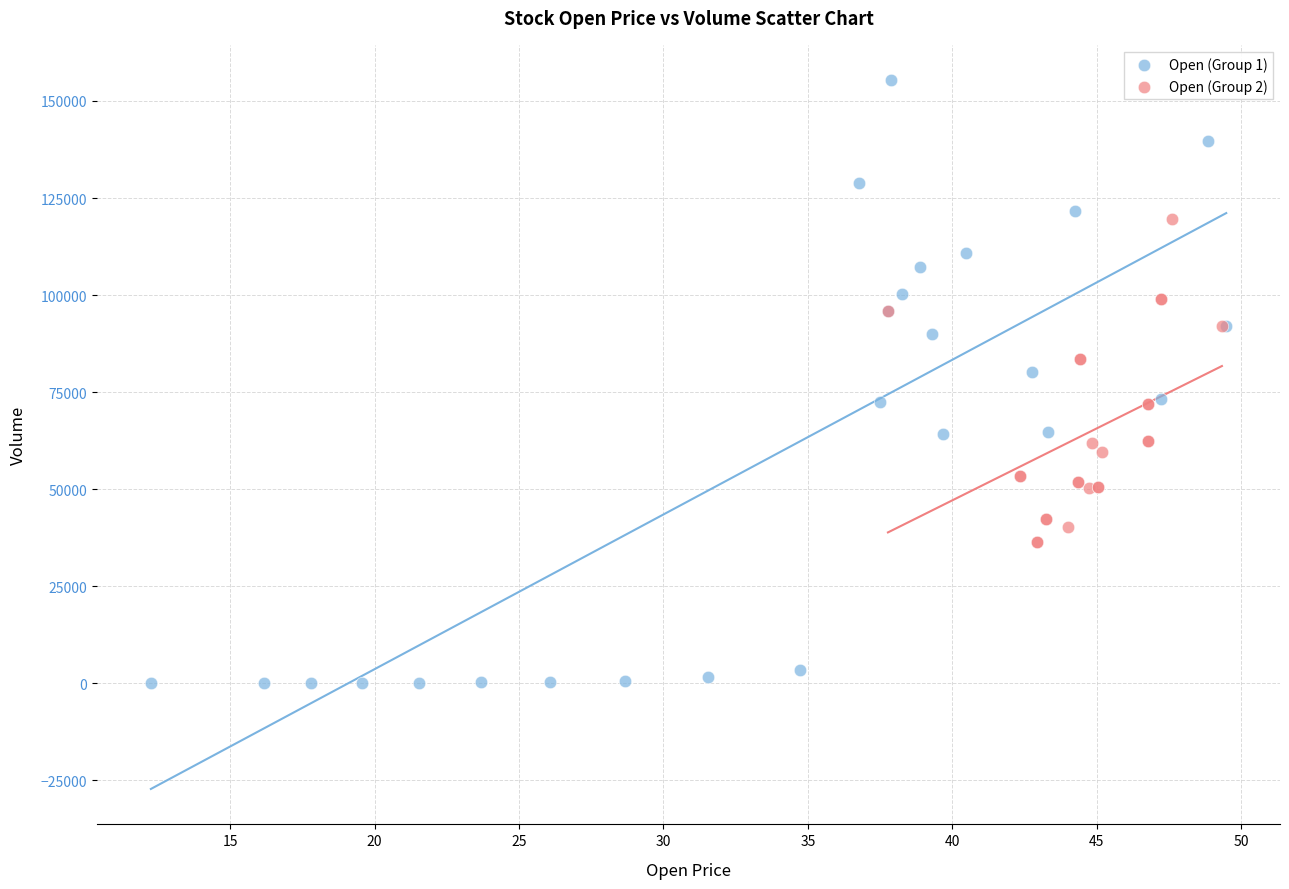

Which series has the widest spread of Y values?

Open (Group 1)